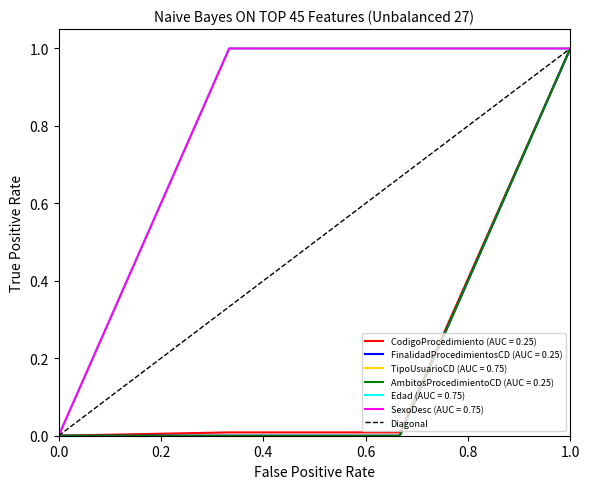

Rank the categories by value from highest to lowest.

1.0, 0.0